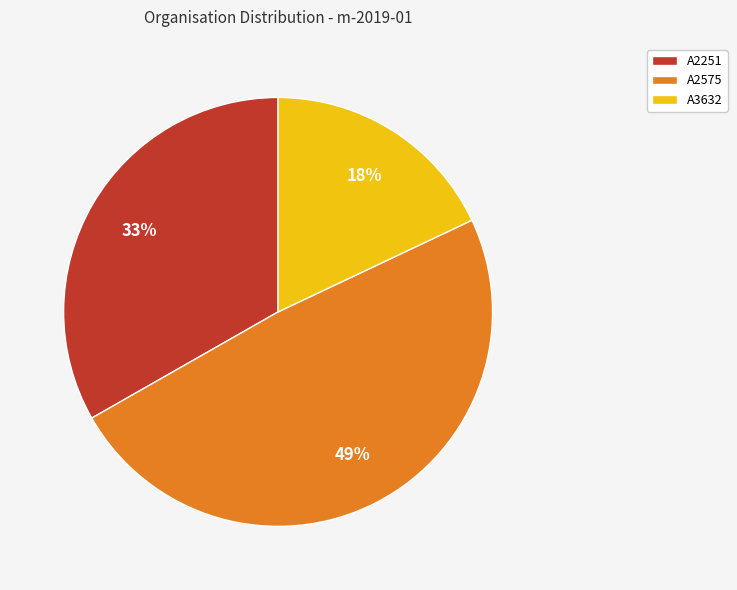

To the nearest percent, what percentage of the pie is A2575?

49%